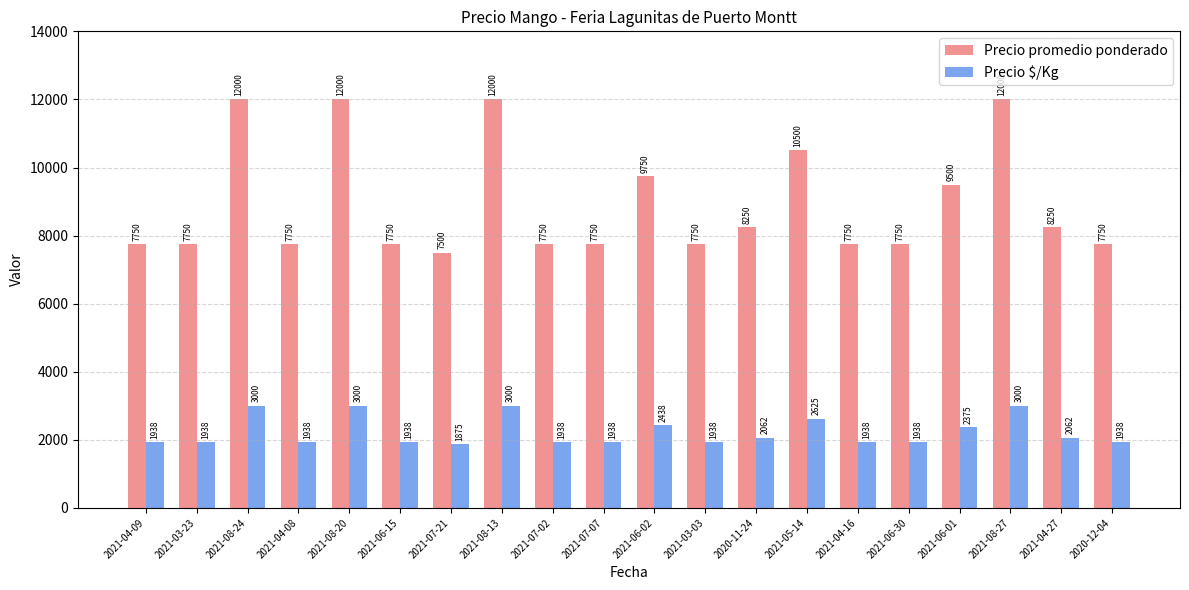

At how many categories does at least one series exceed 7155?

20